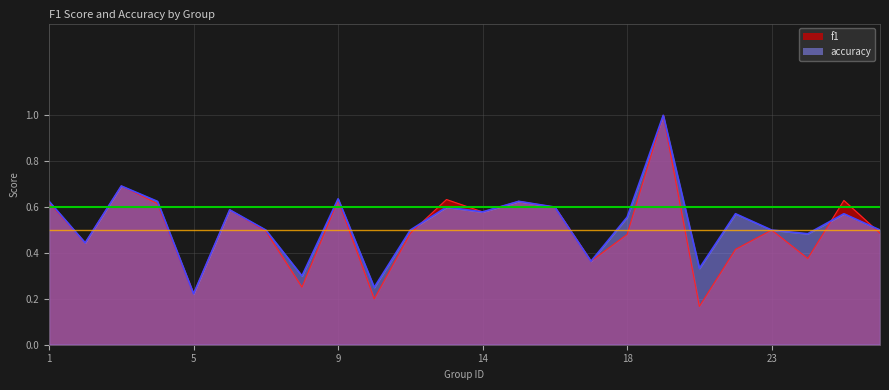

Between 9 and 26, which series saw the biggest shift?

f1